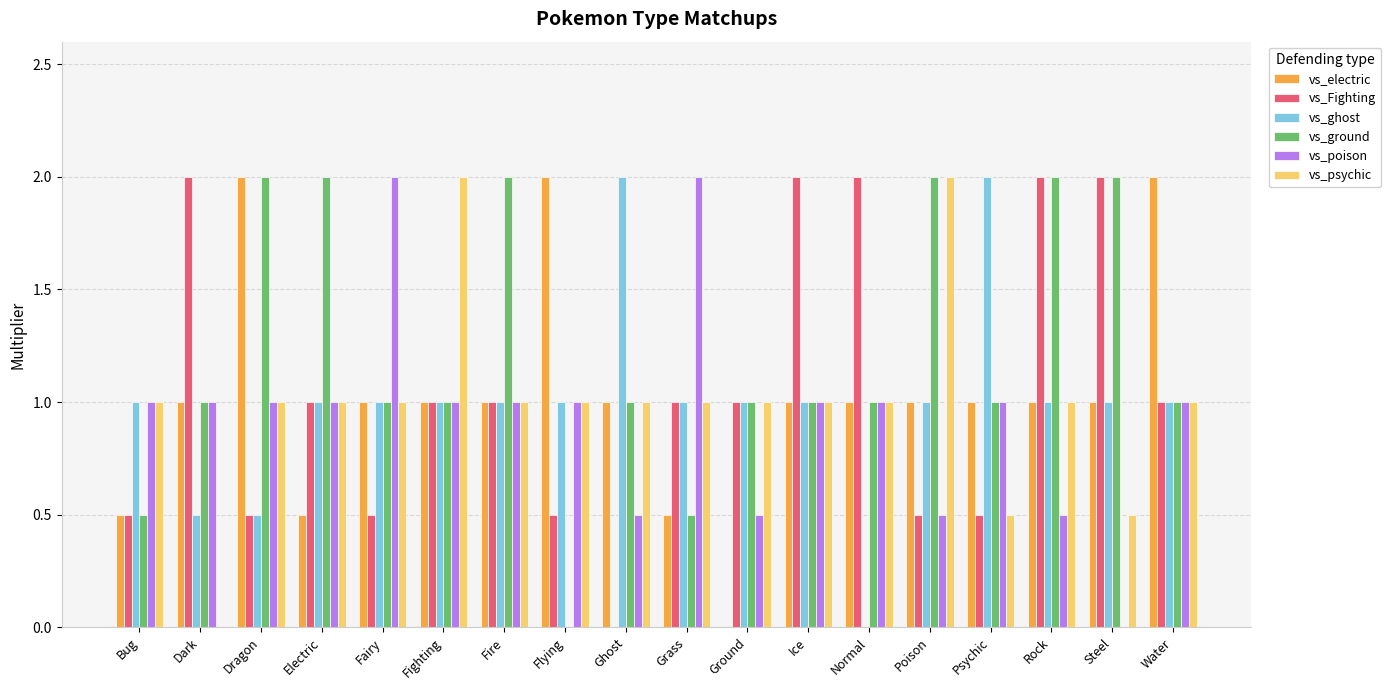

Reading left to right, what are all the values shown in this chart?

vs_electric: Bug=0.5	Dark=1.0	Dragon=2.0	Electric=0.5	Fairy=1.0	Fighting=1.0	Fire=1.0	Flying=2.0	Ghost=1.0	Grass=0.5	Ground=0.0	Ice=1.0	Normal=1.0	Poison=1.0	Psychic=1.0	Rock=1.0	Steel=1.0	Water=2.0
vs_Fighting: Bug=0.5	Dark=2.0	Dragon=0.5	Electric=1.0	Fairy=0.5	Fighting=1.0	Fire=1.0	Flying=0.5	Ghost=0.0	Grass=1.0	Ground=1.0	Ice=2.0	Normal=2.0	Poison=0.5	Psychic=0.5	Rock=2.0	Steel=2.0	Water=1.0
vs_ghost: Bug=1.0	Dark=0.5	Dragon=0.5	Electric=1.0	Fairy=1.0	Fighting=1.0	Fire=1.0	Flying=1.0	Ghost=2.0	Grass=1.0	Ground=1.0	Ice=1.0	Normal=0.0	Poison=1.0	Psychic=2.0	Rock=1.0	Steel=1.0	Water=1.0
vs_ground: Bug=0.5	Dark=1.0	Dragon=2.0	Electric=2.0	Fairy=1.0	Fighting=1.0	Fire=2.0	Flying=0.0	Ghost=1.0	Grass=0.5	Ground=1.0	Ice=1.0	Normal=1.0	Poison=2.0	Psychic=1.0	Rock=2.0	Steel=2.0	Water=1.0
vs_poison: Bug=1.0	Dark=1.0	Dragon=1.0	Electric=1.0	Fairy=2.0	Fighting=1.0	Fire=1.0	Flying=1.0	Ghost=0.5	Grass=2.0	Ground=0.5	Ice=1.0	Normal=1.0	Poison=0.5	Psychic=1.0	Rock=0.5	Steel=0.0	Water=1.0
vs_psychic: Bug=1.0	Dark=0.0	Dragon=1.0	Electric=1.0	Fairy=1.0	Fighting=2.0	Fire=1.0	Flying=1.0	Ghost=1.0	Grass=1.0	Ground=1.0	Ice=1.0	Normal=1.0	Poison=2.0	Psychic=0.5	Rock=1.0	Steel=0.5	Water=1.0